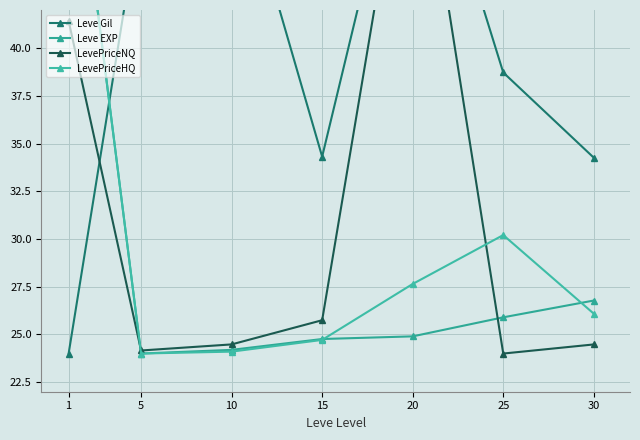

What is the difference between the Leve EXP values at 10 and 30?

2.6